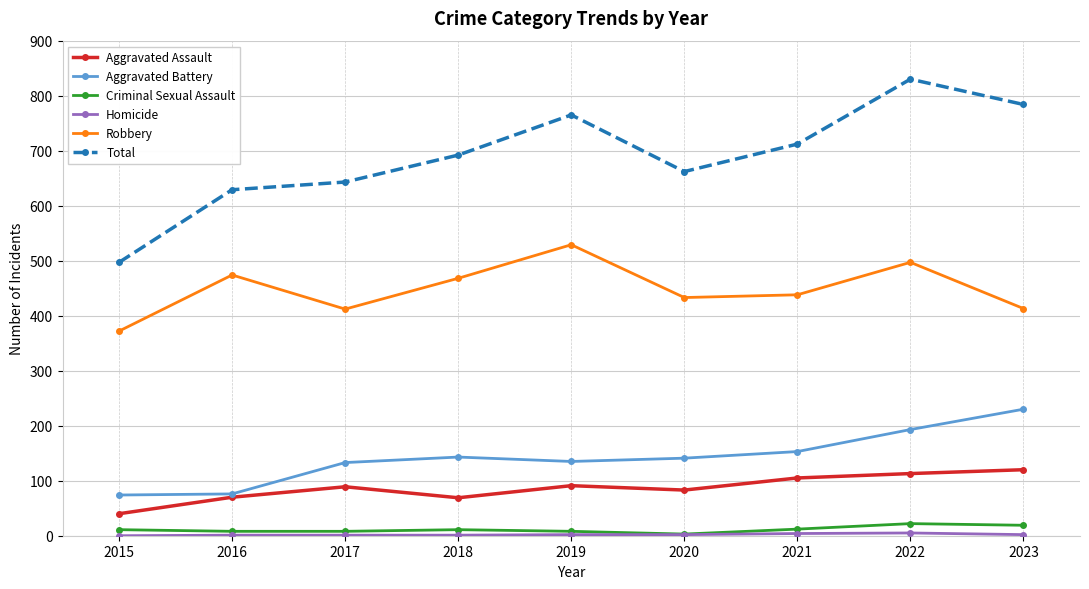

At which category does Robbery reach its first local valley?

2017